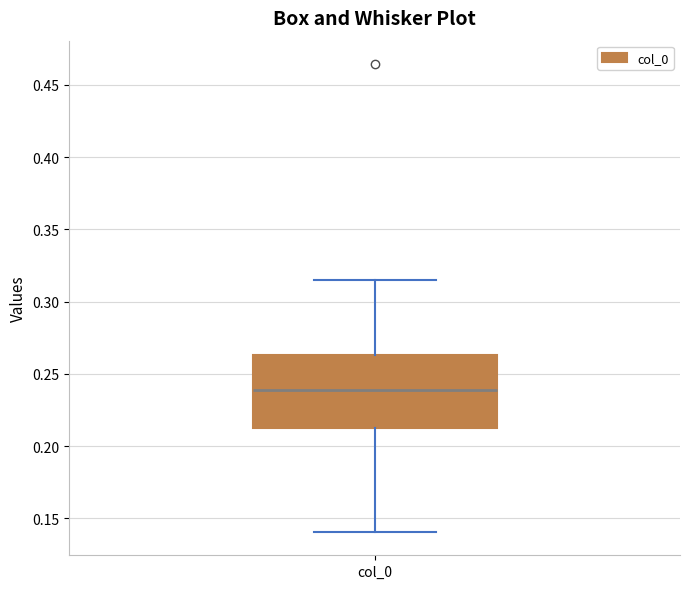

Read this box plot against the y-axis: the position of the median line, the range covered by the box, and the ends of both whiskers. The values are not printed on the chart, so give them approximately, as read against the axis.

median 0.240, box 0.215 to 0.265, whiskers 0.140 to 0.315